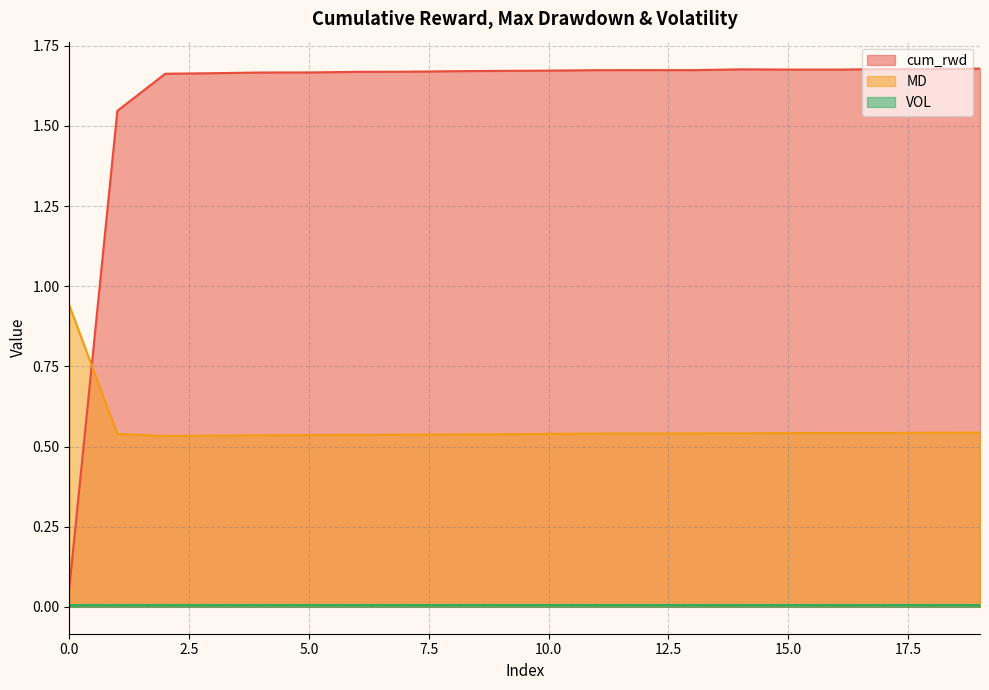

Is the value of VOL at 11 greater than the value of cum_rwd at 1?

No